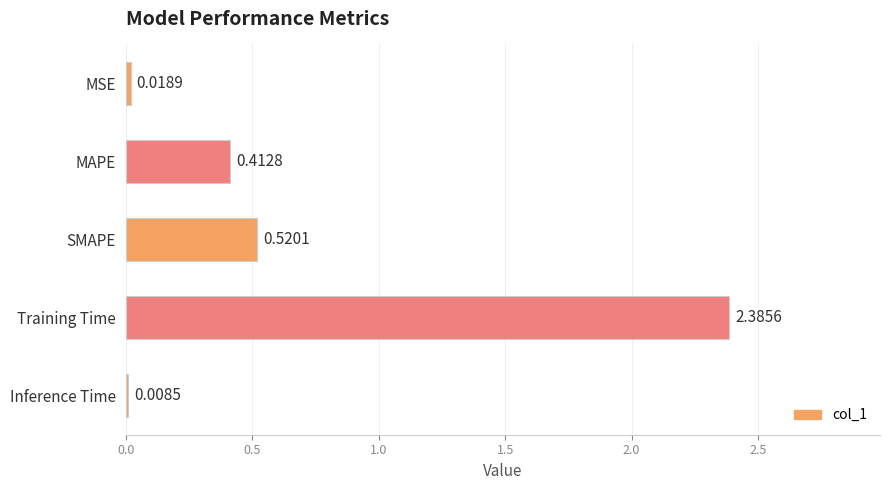

What is the sum of all values?

3.3